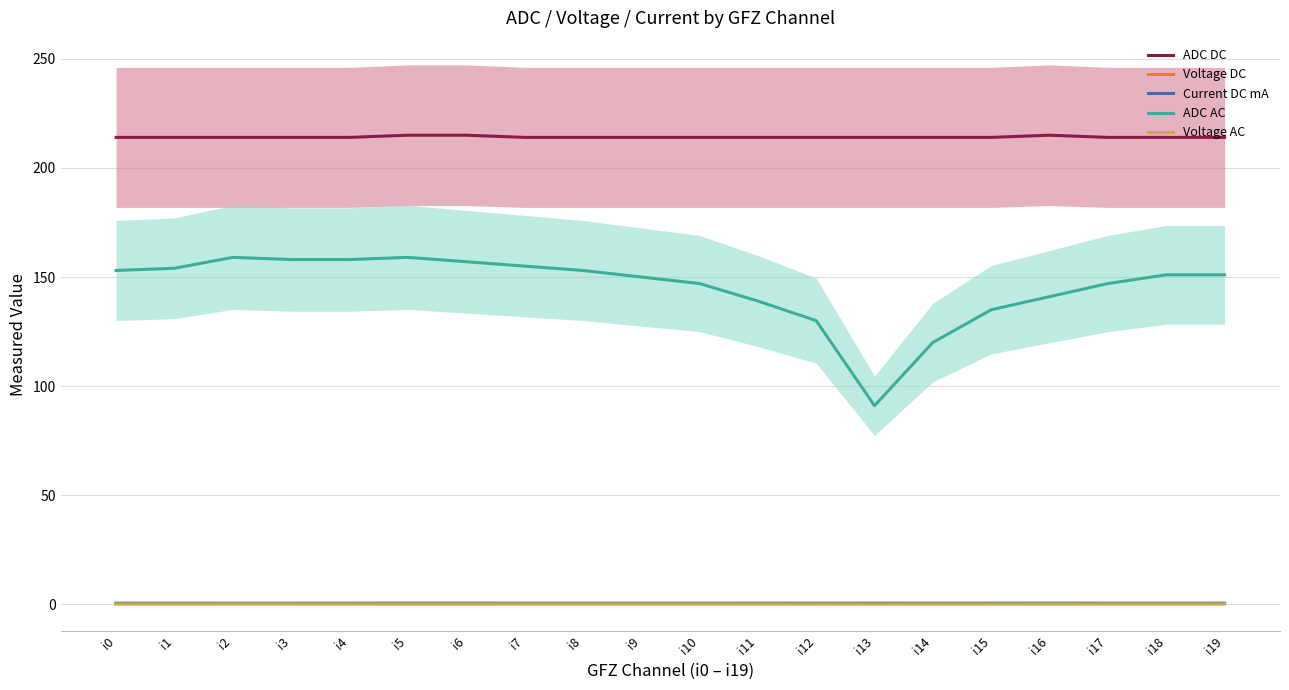

True or false: Voltage AC and ADC DC intersect in this chart.

False